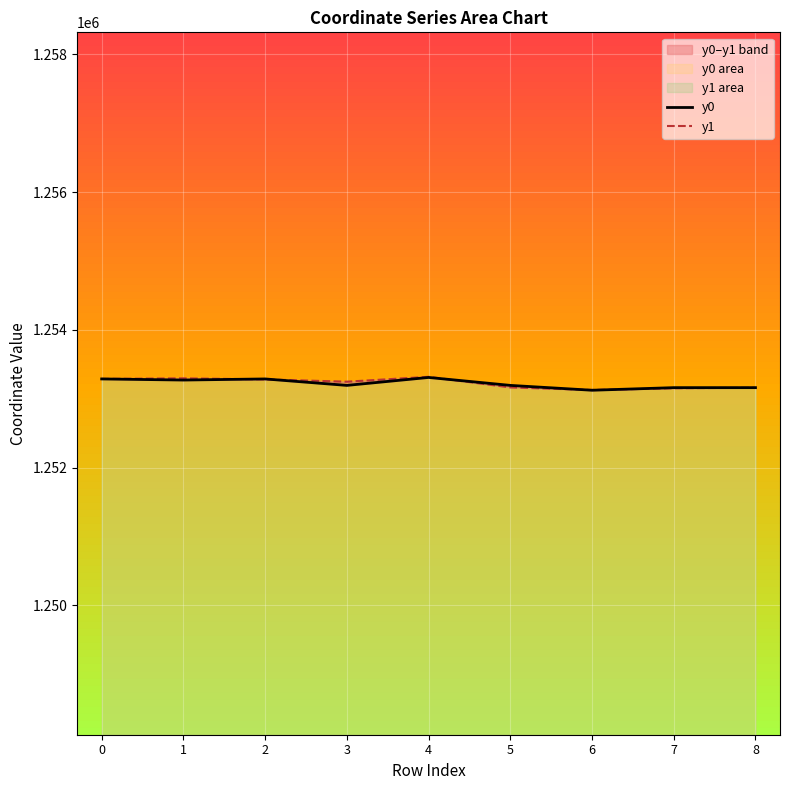

How many interior local peaks does the y1 series have?

2